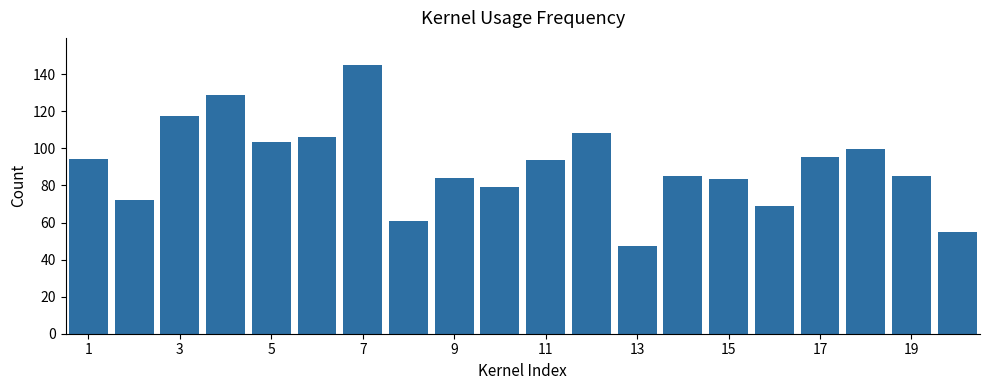

Count the number of categories in the chart.

20